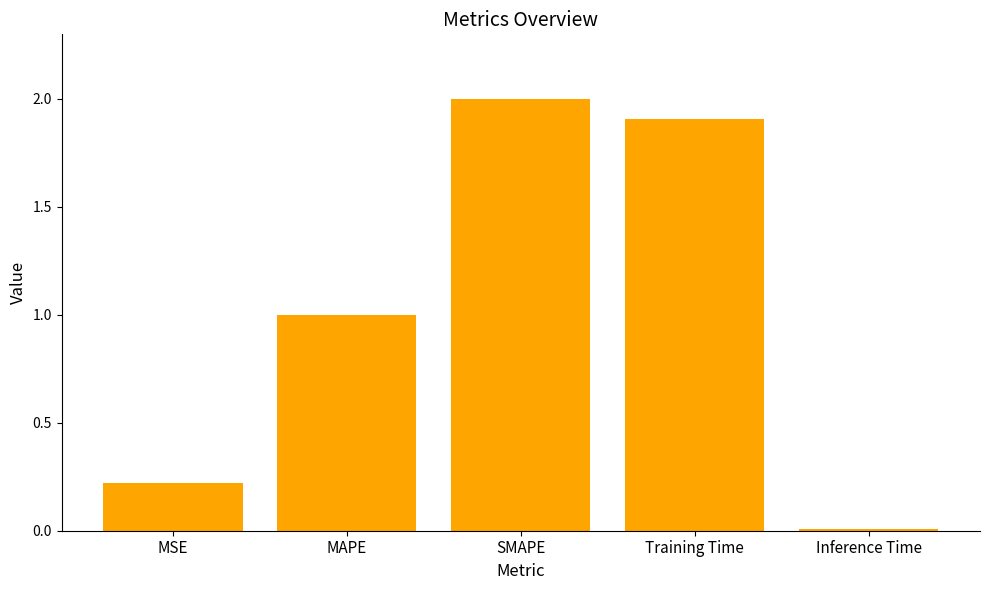

Rank the categories by value from lowest to highest.

Inference Time, MSE, MAPE, Training Time, SMAPE